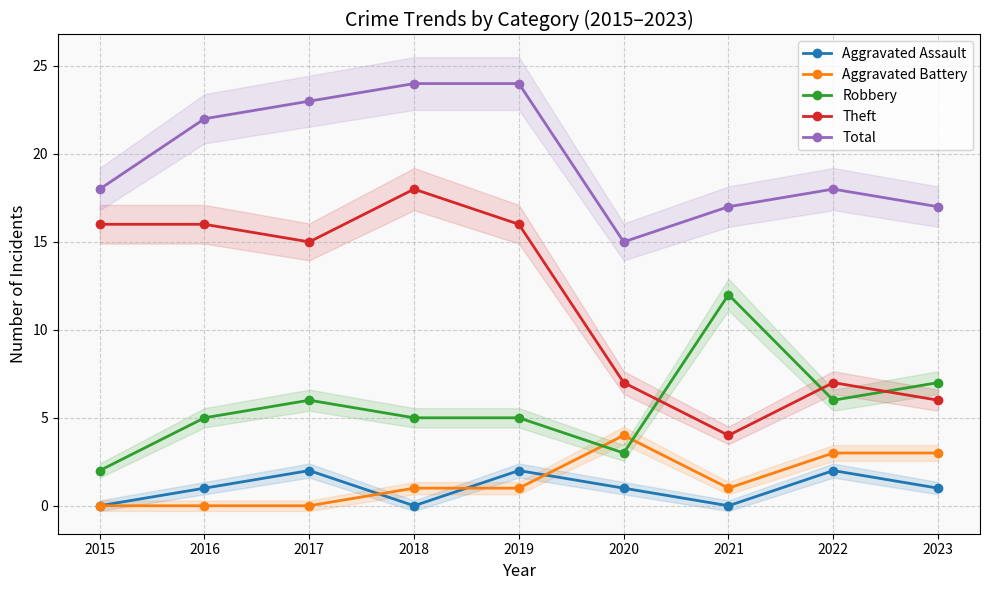

True or false: Aggravated Battery and Theft cross at least once.

False